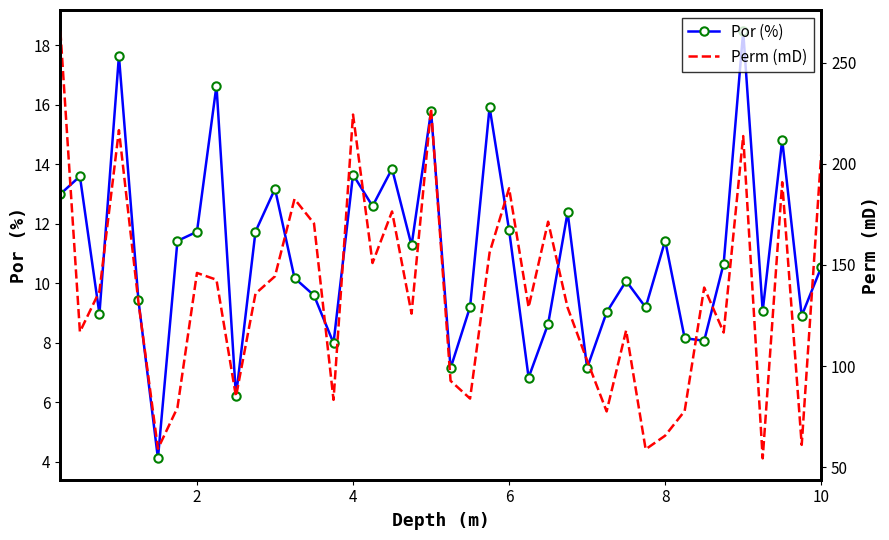

True or false: Por (%) has more than 2 points higher than both neighbors.

True